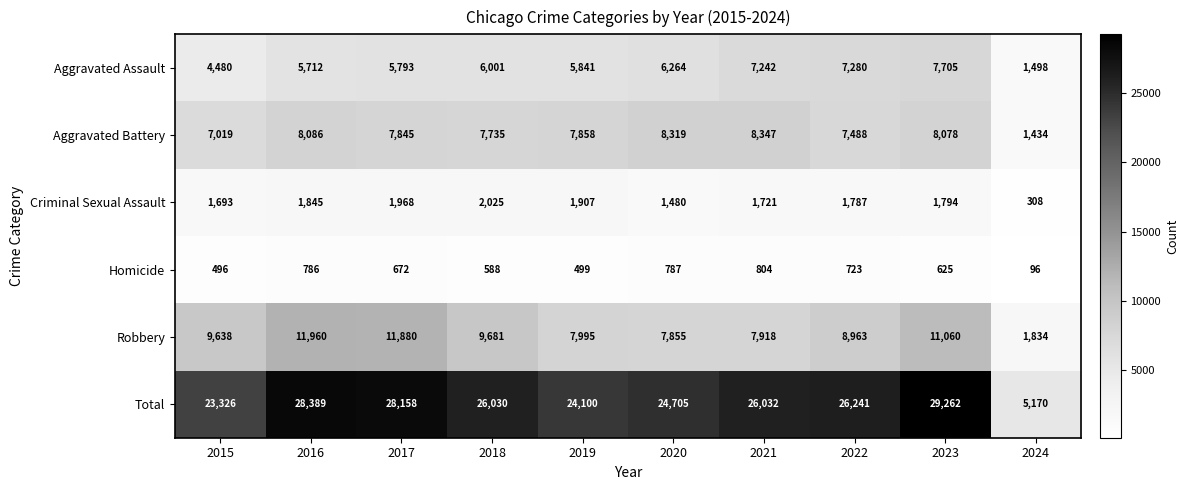

What is the total value across all series at 2016?

56778